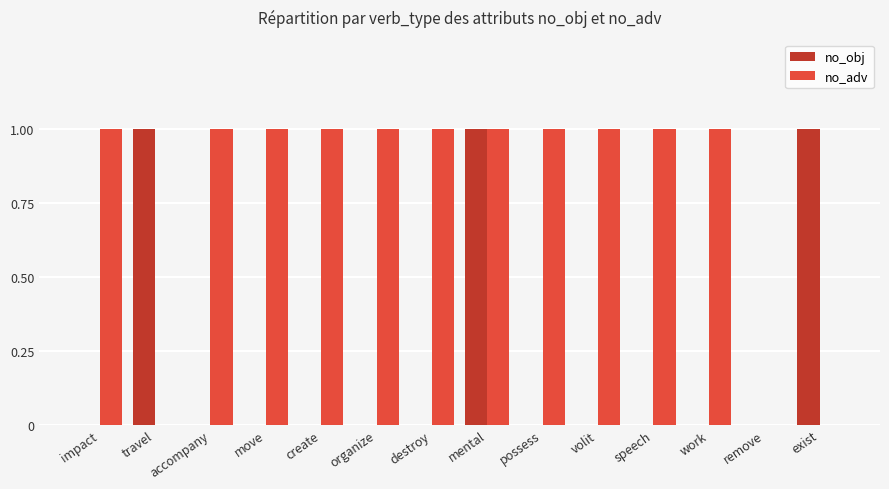

True or false: no_adv has a value of 1 at speech.

True